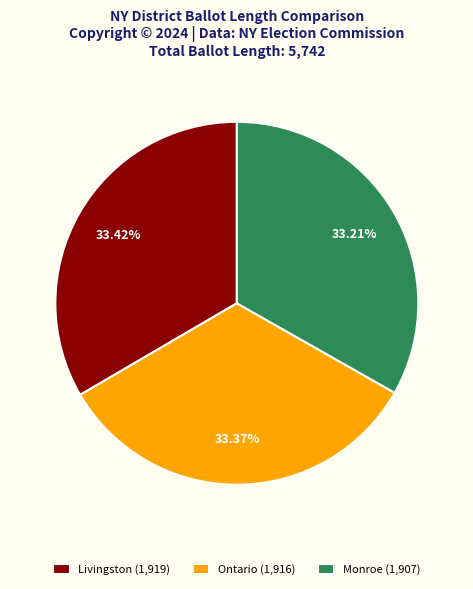

How many slices are in this pie chart?

3